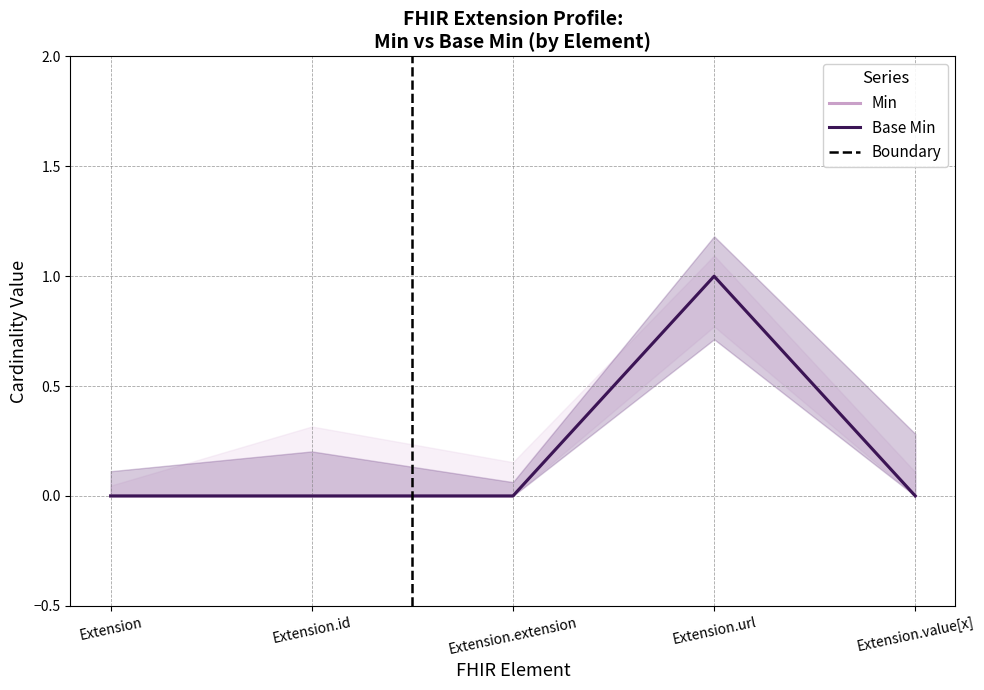

Reading right to left, transcribe all the data shown in this chart.

Min: Extension.value[x]=0	Extension.url=1	Extension.extension=0	Extension.id=0	Extension=0
Base Min: Extension.value[x]=0	Extension.url=1	Extension.extension=0	Extension.id=0	Extension=0